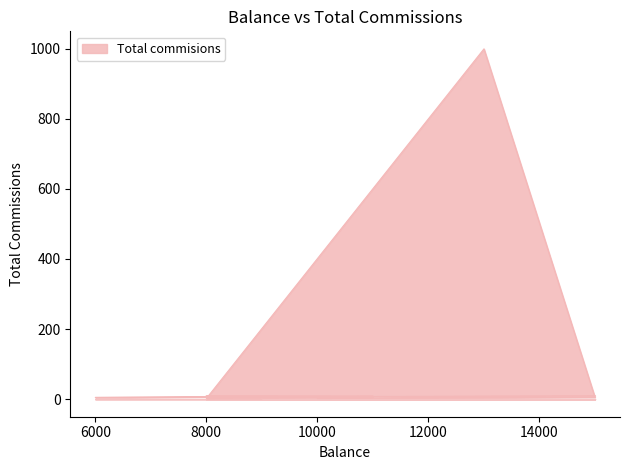

How many lines are shown in the chart?

1